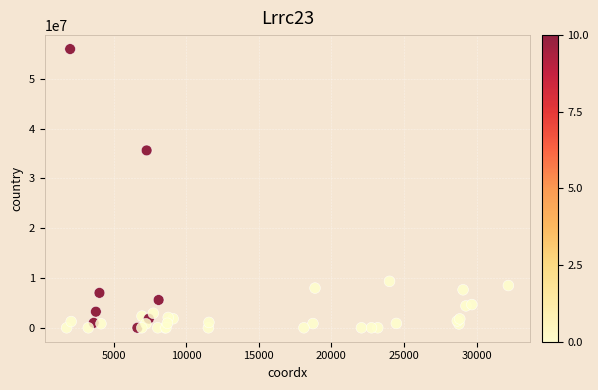

What Y value in the scatter plot is closest to 27995817?

35629113